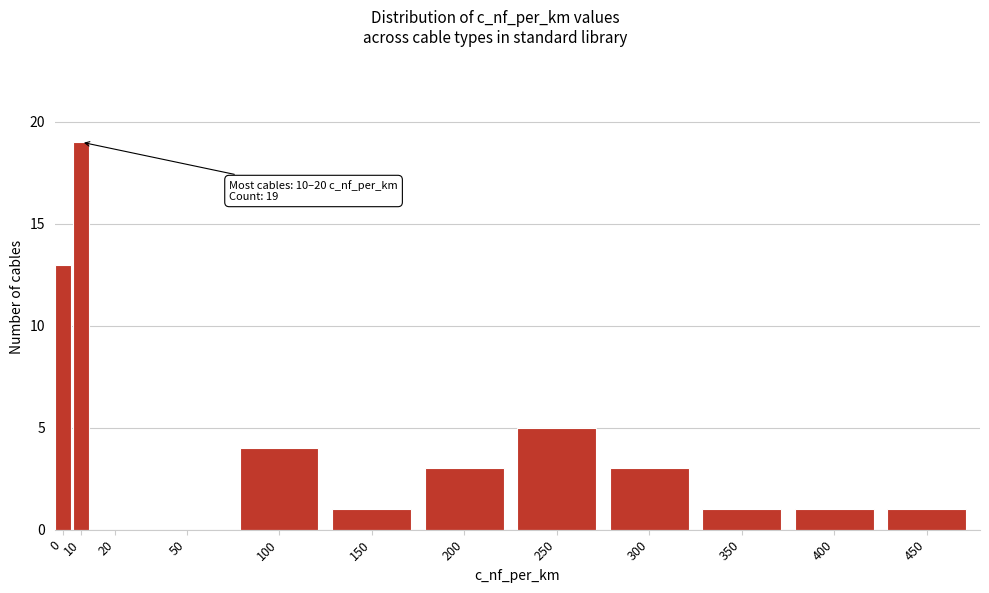

Reading right to left, list all the values displayed in this chart.

450=1	400=1	350=1	300=3	250=5	200=3	150=1	100=4	50=0	20=0	10=19	0=13